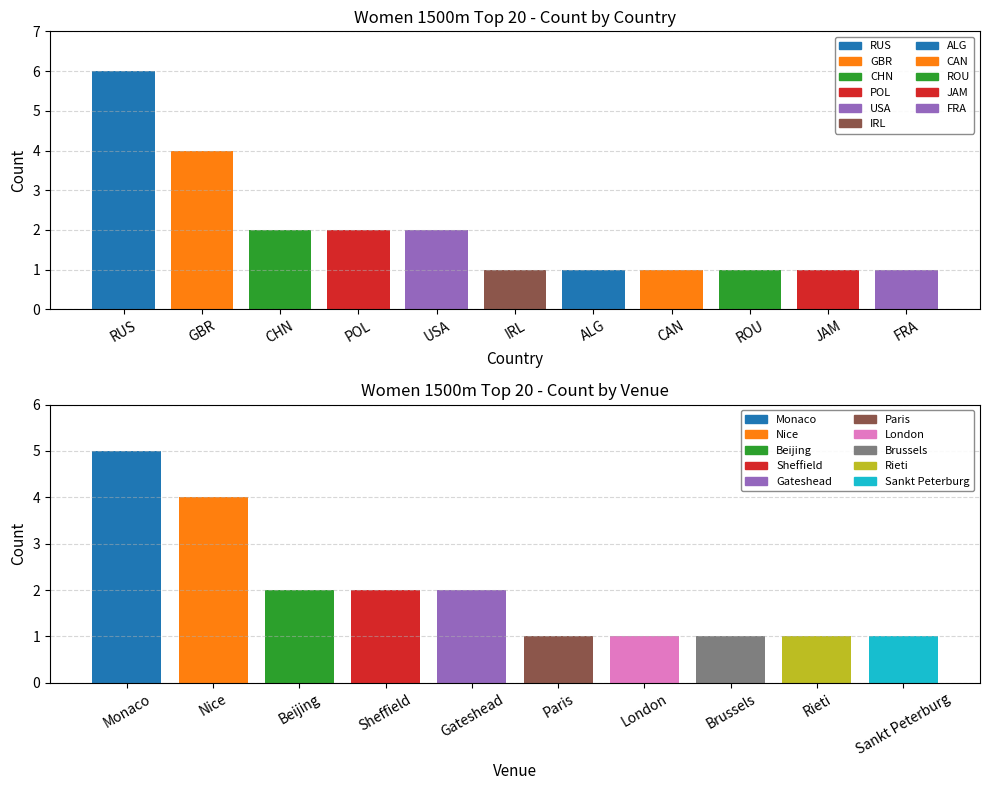

What is the average value?

2